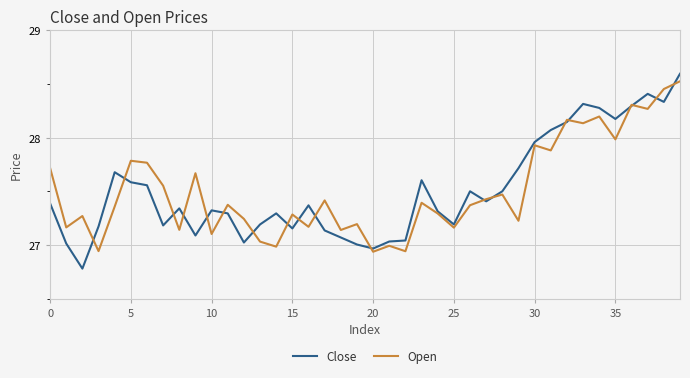

What is the smallest value displayed?

26.8